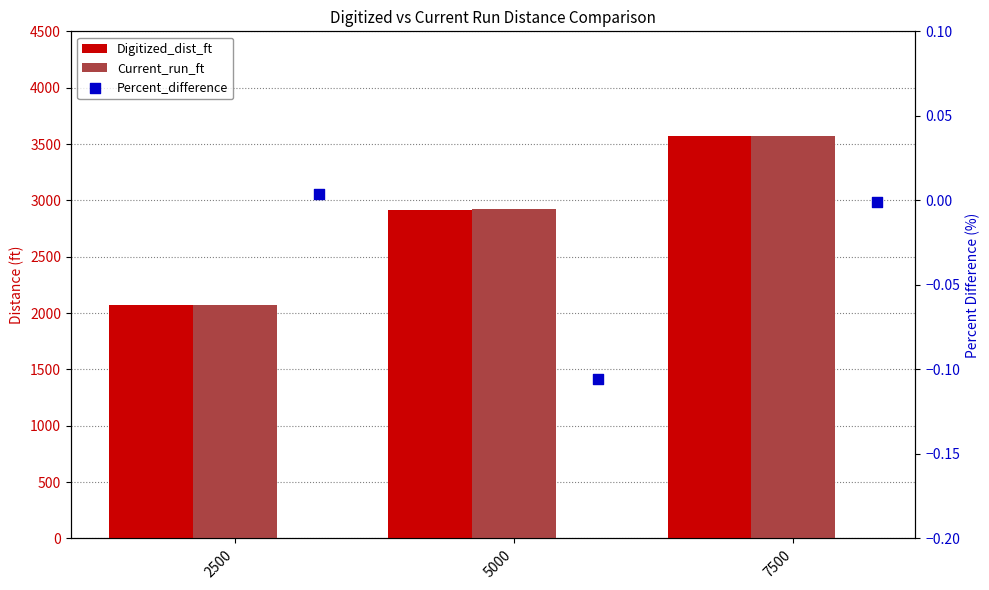

At which category is the sum across all series the highest?

7500